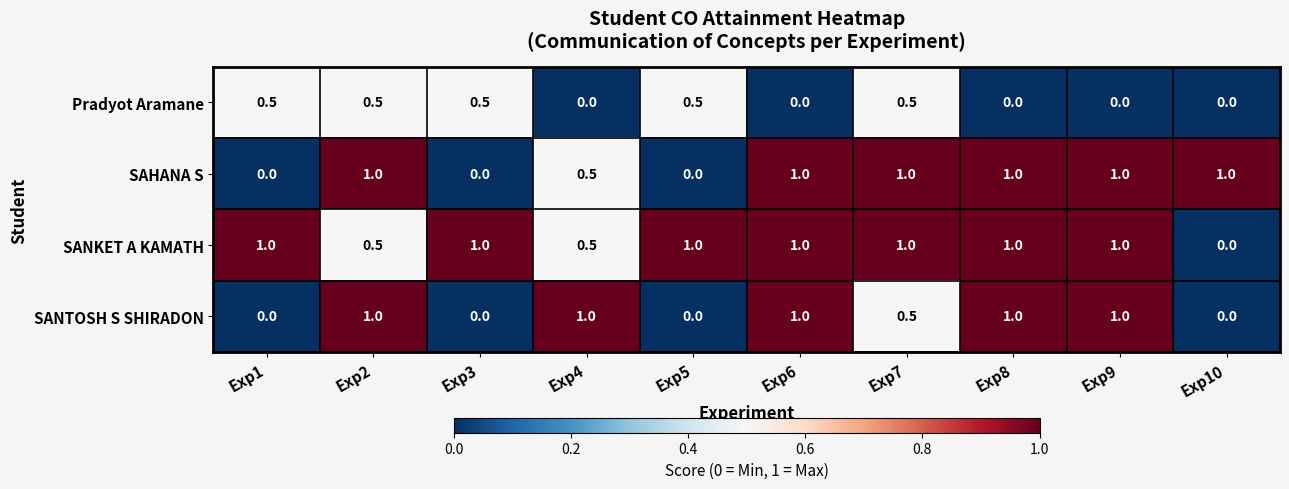

Is it true that Pradyot Aramane equals 0.2 at Exp5?

False